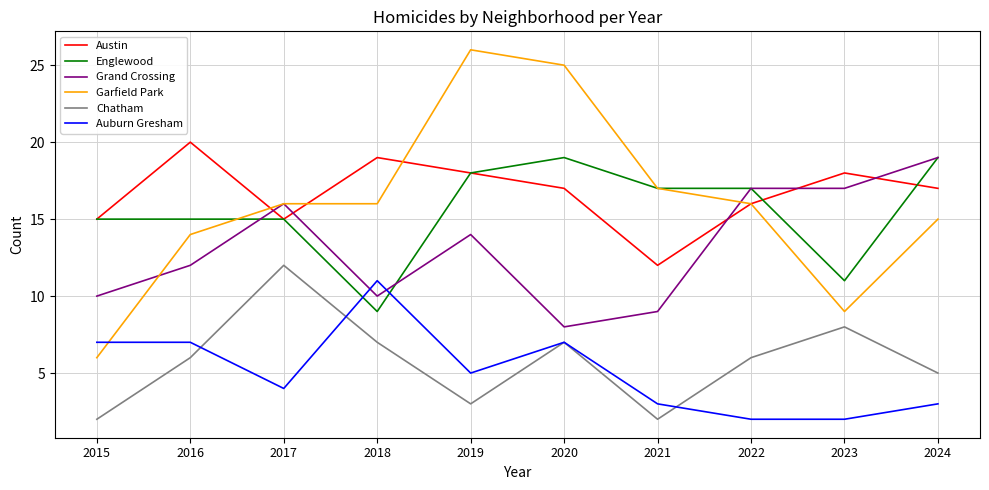

What is the total value across all series at 2024?

78